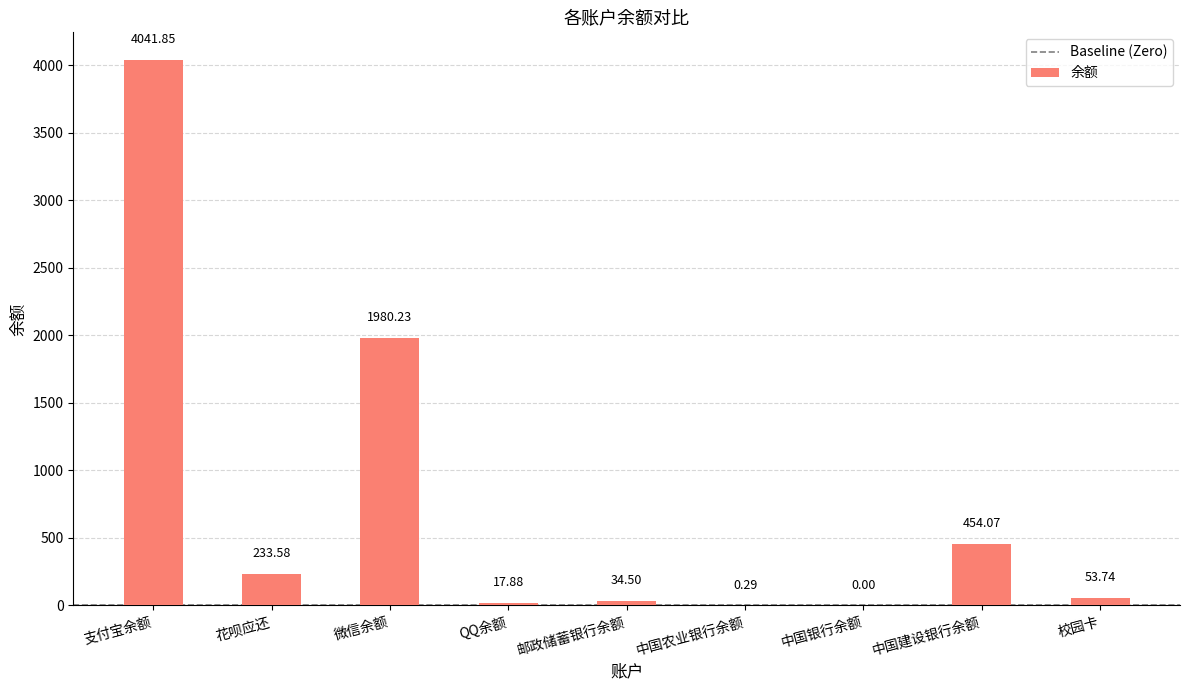

At which label is the value closest to 2020?

微信余额